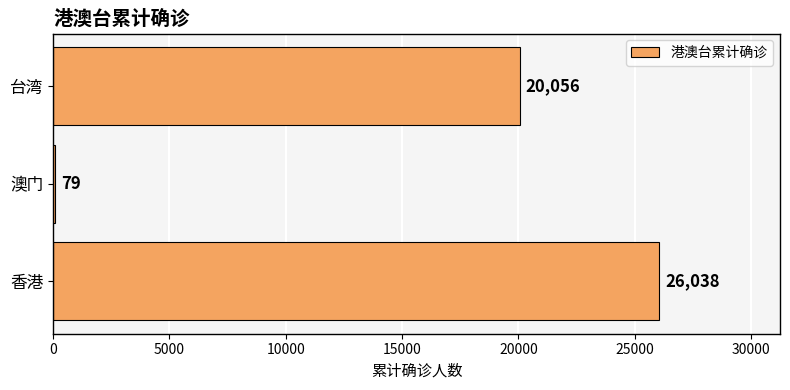

The chart shows a value of 79 at 澳门. True or false?

True